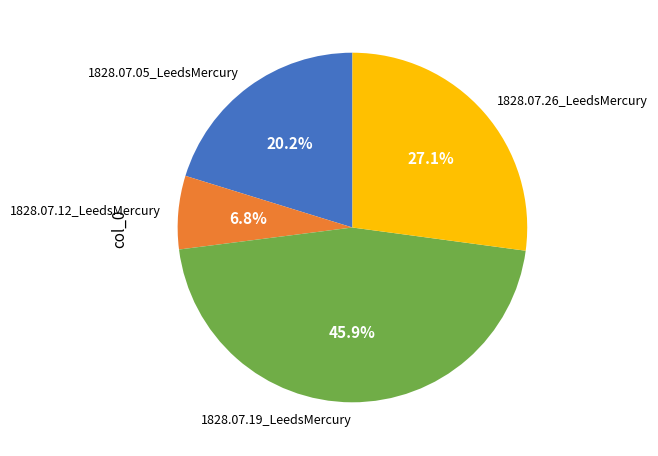

What portion of the pie excludes 1828.07.26_LeedsMercury?

72.9%